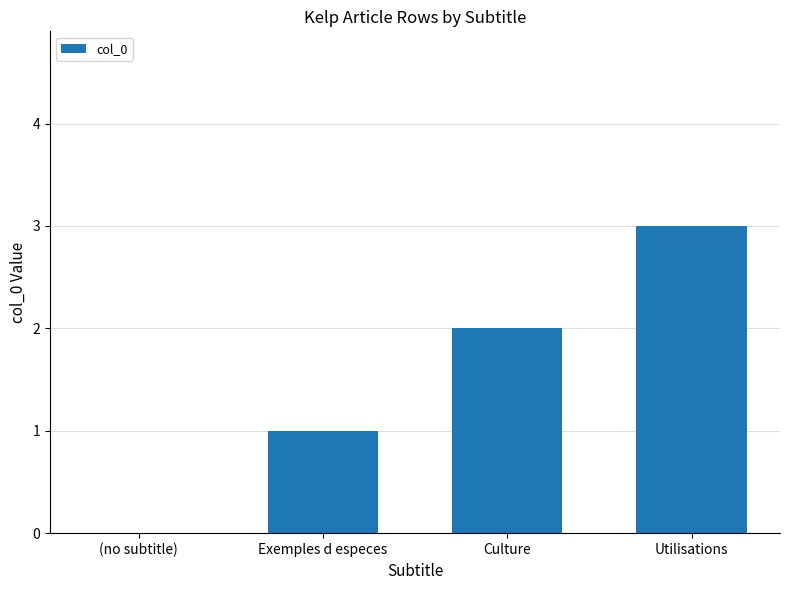

What is the change in value from (no subtitle) to Culture?

+2